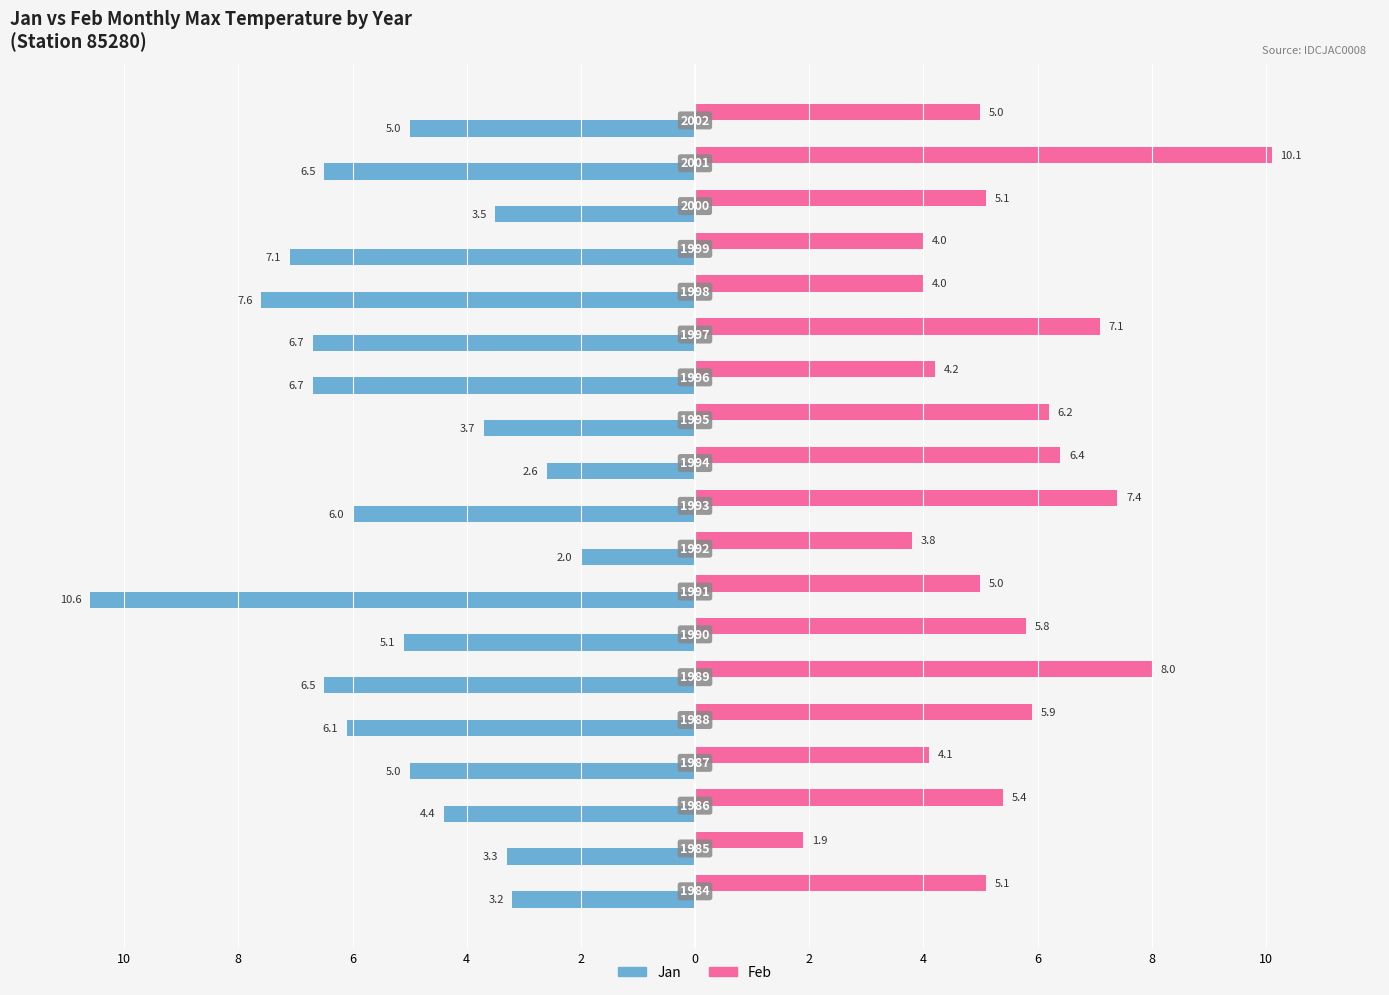

What are all the series names shown in the legend?

Jan, Feb